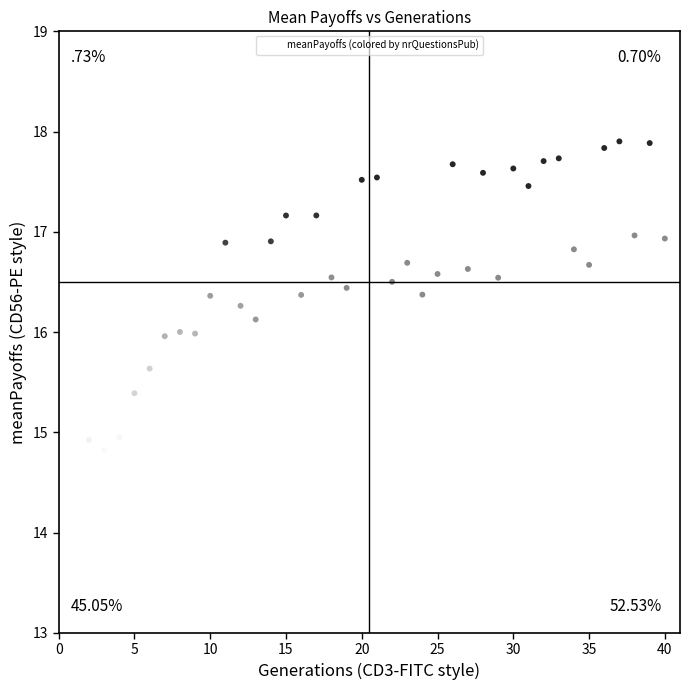

What is the range of Y values (max minus min)?

3.4